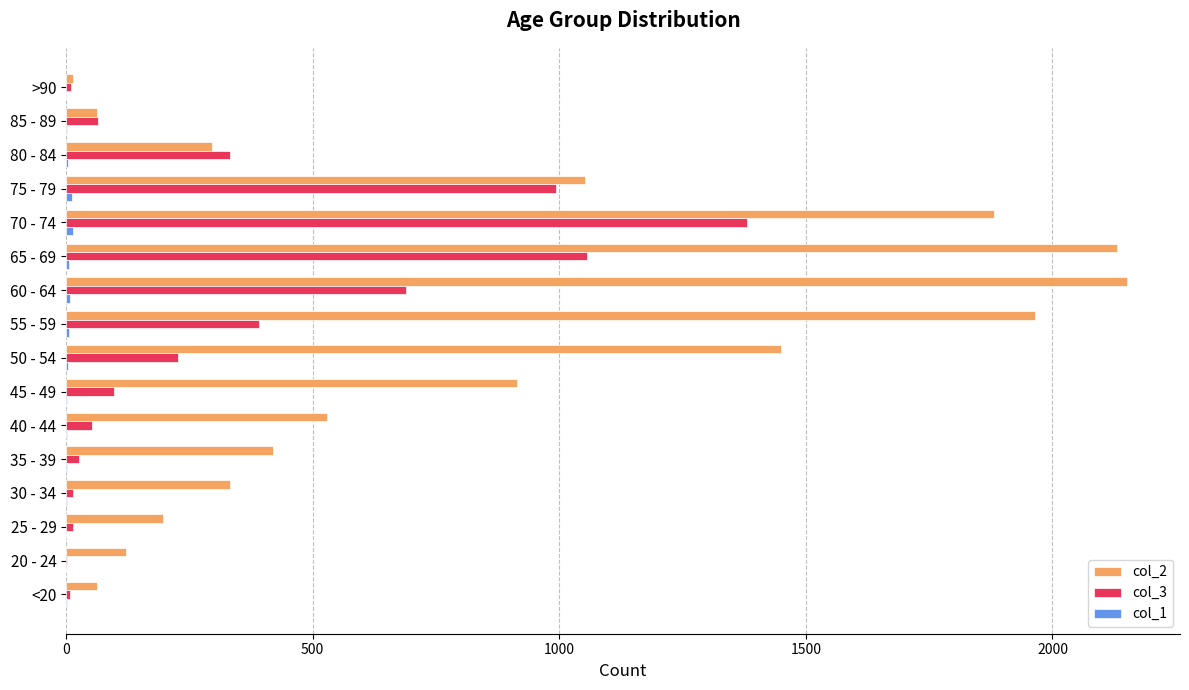

True or false: col_3 has a value of 97 at 45 - 49.

True